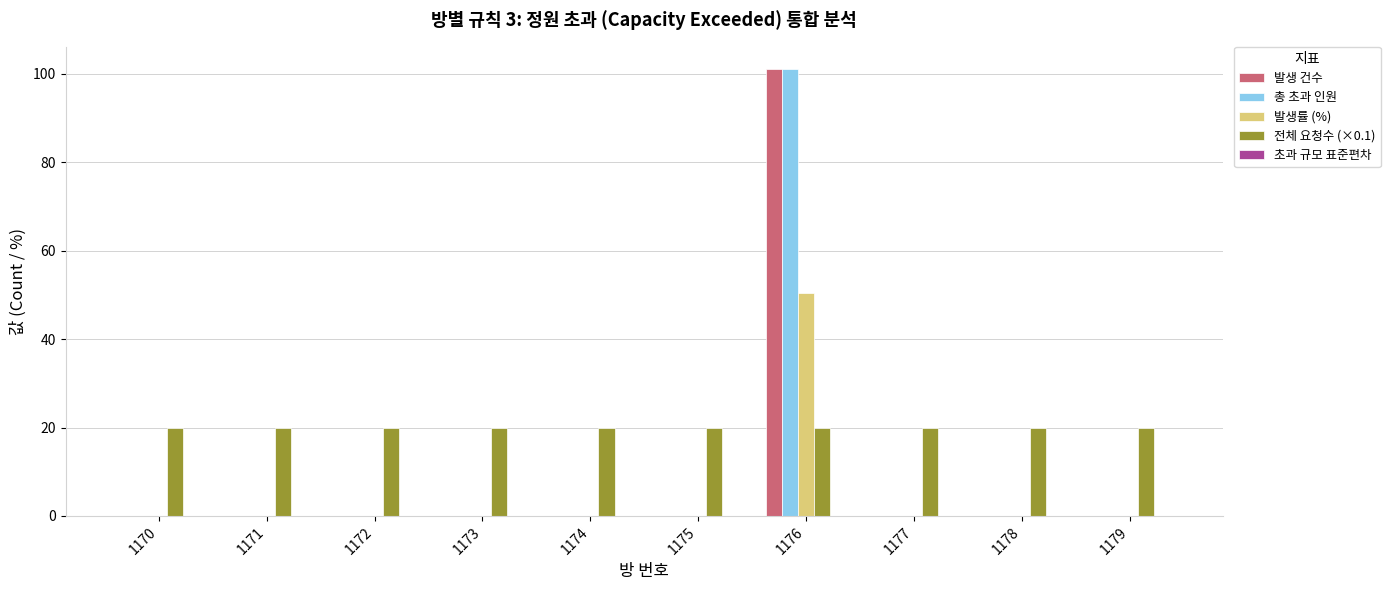

Are the bars horizontal?

No